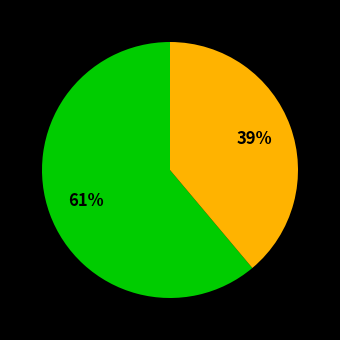

To the nearest percent, what is the difference between the largest and smallest slice percentages?

22%